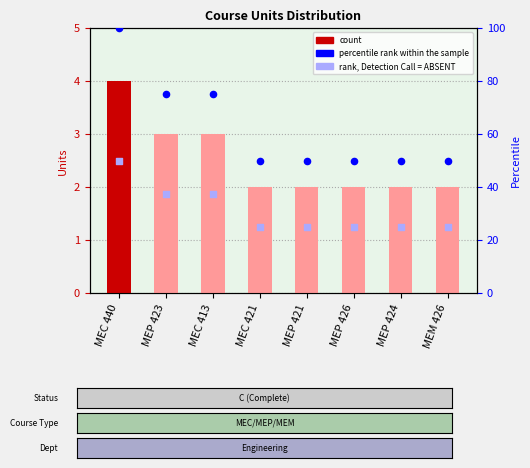

At which category is the sum across all series the highest?

MEC 440